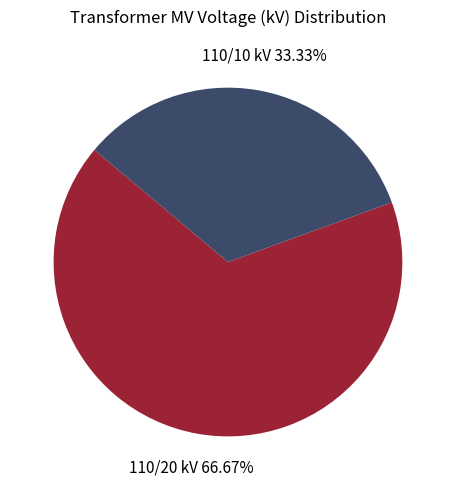

How many segments does this pie chart have?

2